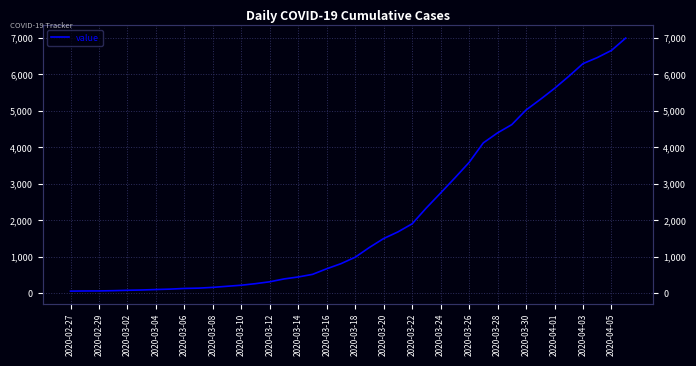

What is the maximum value shown in the chart?

6995